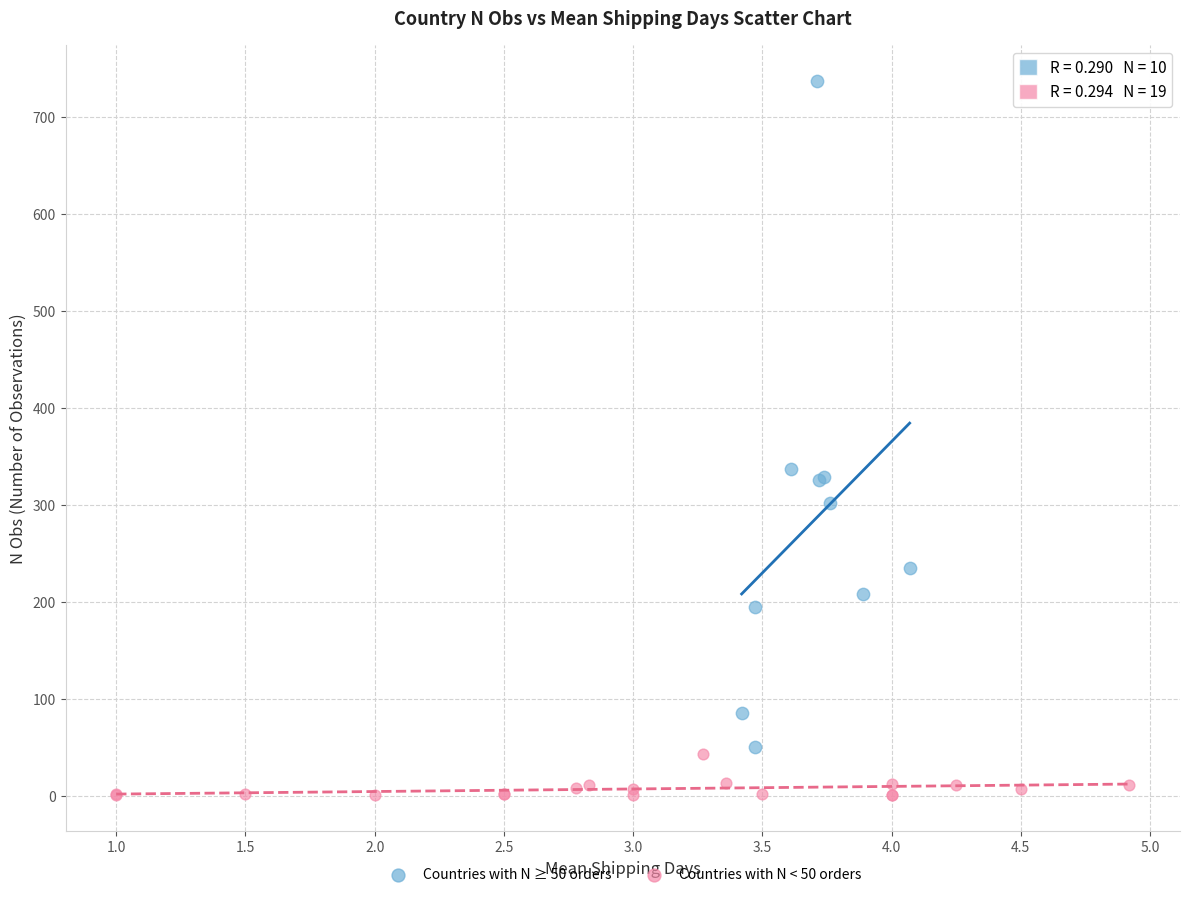

Which series has the widest spread of Y values?

Countries with N ≥ 50 orders